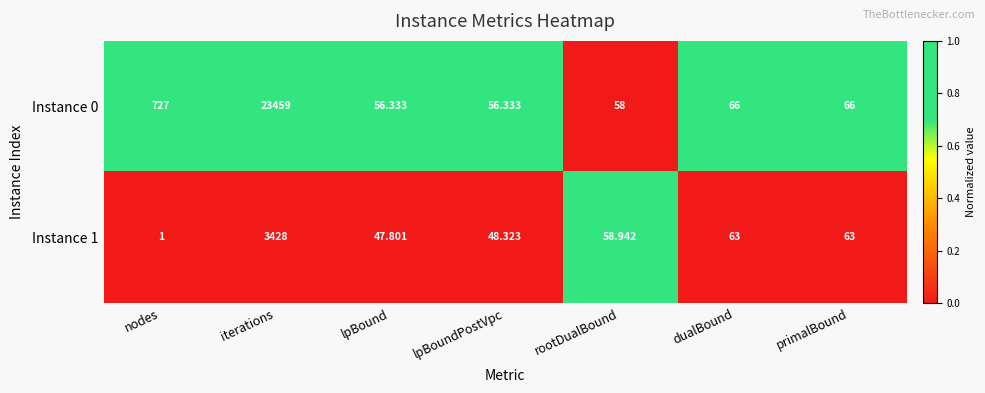

At which category does the chart reach its peak across all series?

iterations